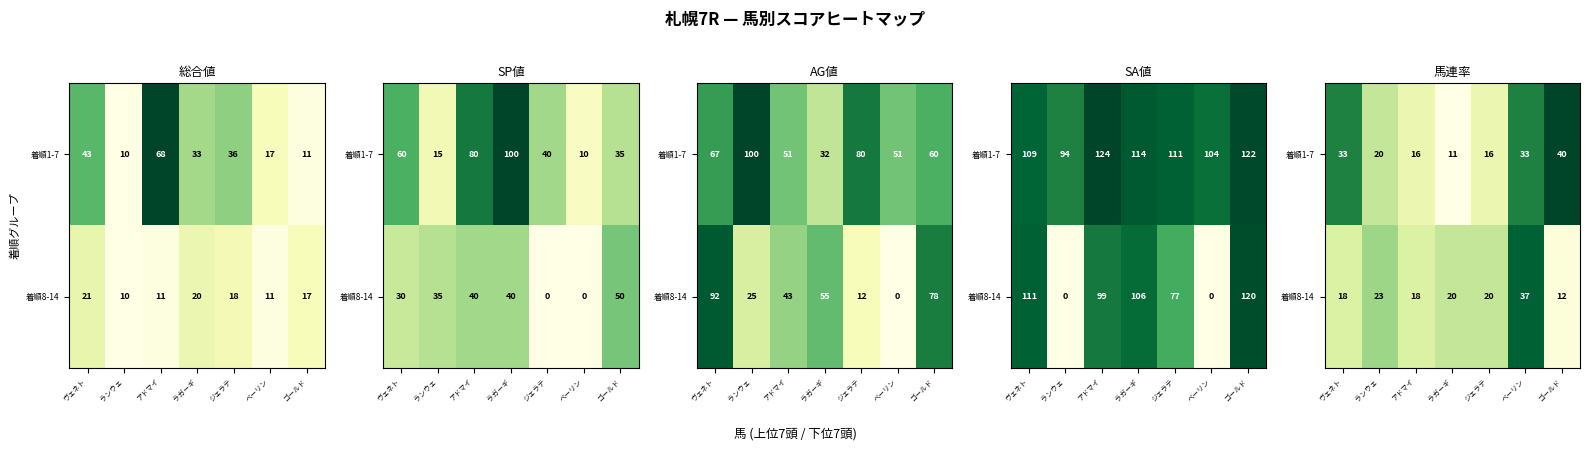

The 着順8-14 series shows 60 at ベーリン. True or false?

False